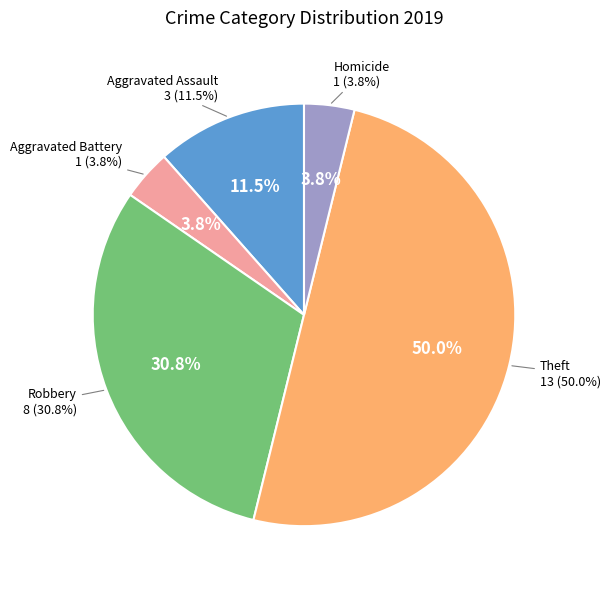

Rank the categories by value from highest to lowest.

Theft, Robbery, Aggravated Assault, Aggravated Battery, Homicide